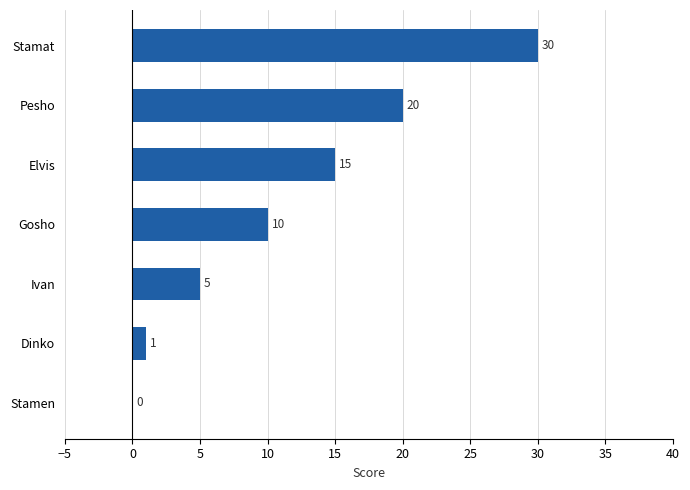

What is the change in value from Pesho to Dinko?

-19